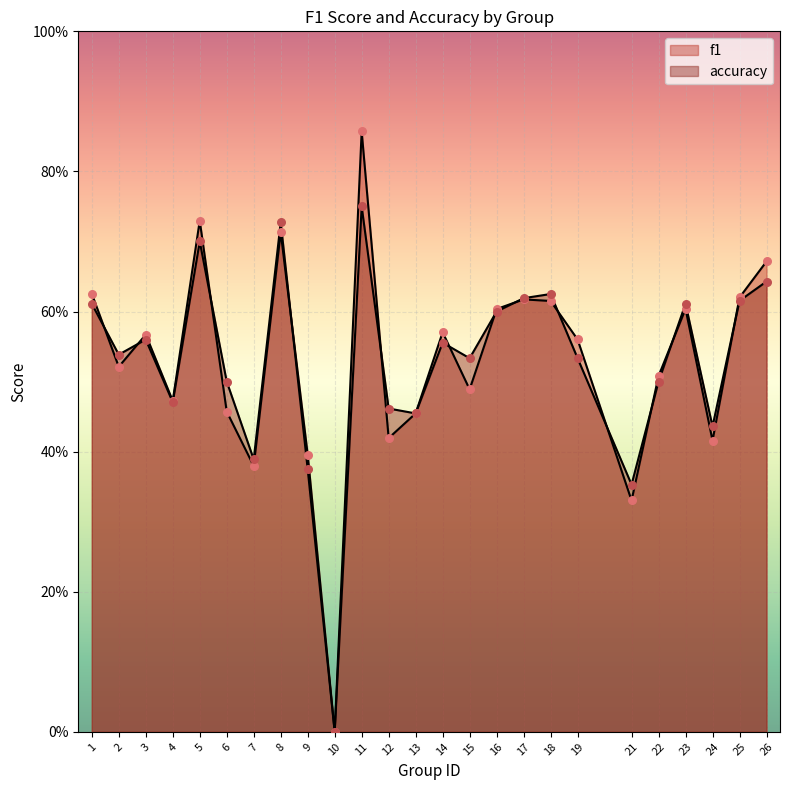

Is the value of f1 at 18 greater than the value of accuracy at 22?

Yes